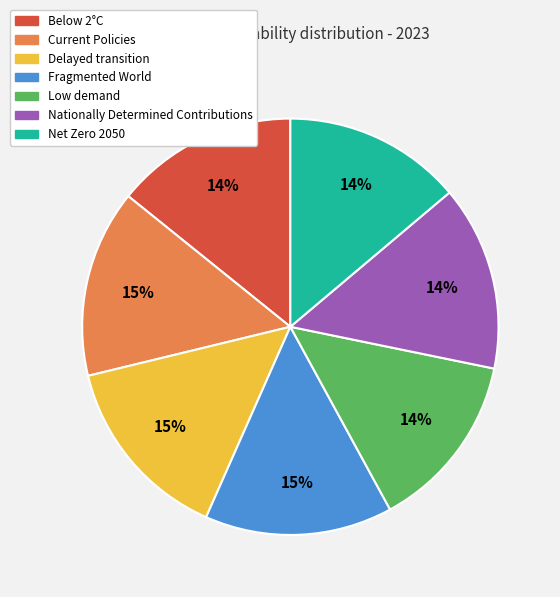

The Fragmented World slice represents 15% of the pie. True or false?

True